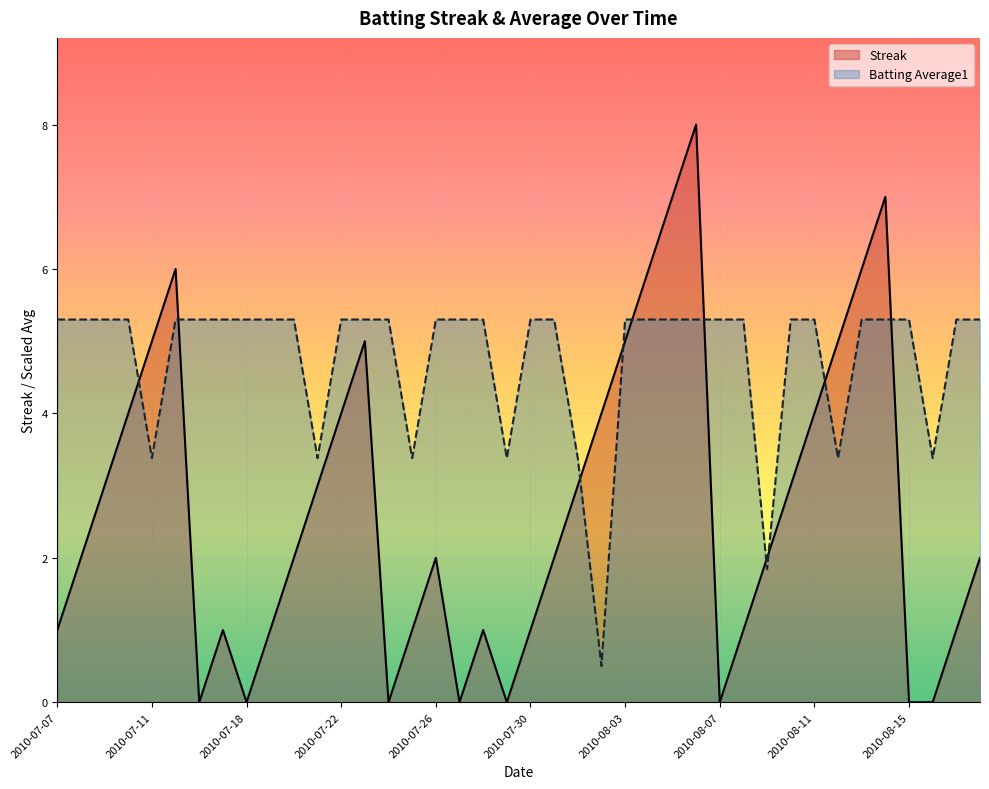

Which category has the lowest value across all series?

2010-07-16